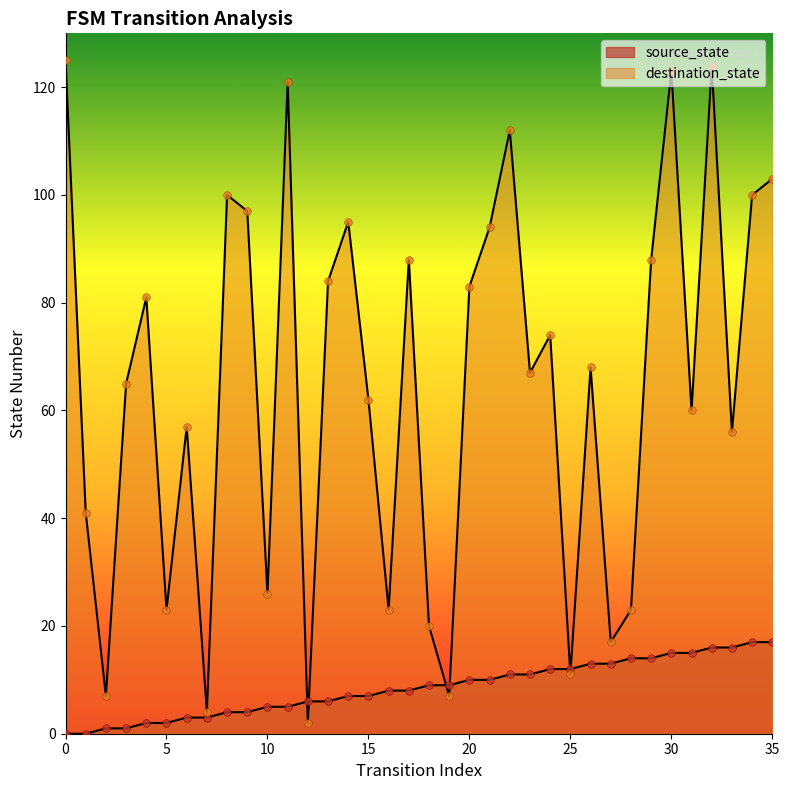

Which series contains the lowest Y value?

source_state